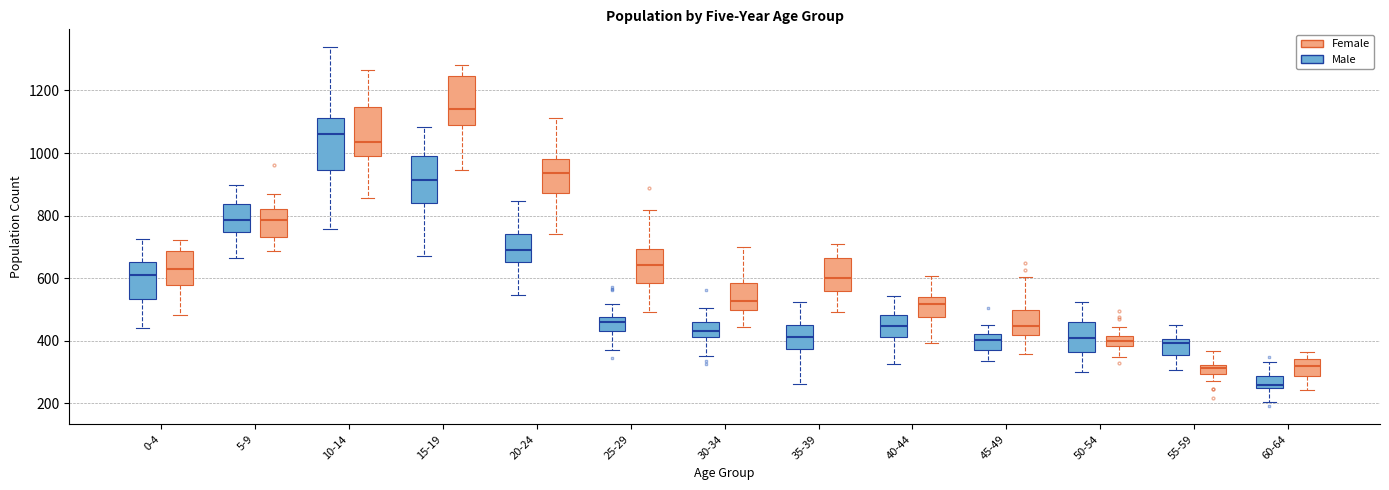

Where is the lower edge of the box for 40-44 (Male) on the y-axis? The values are not printed on the chart, so give them approximately, as read against the axis.

420